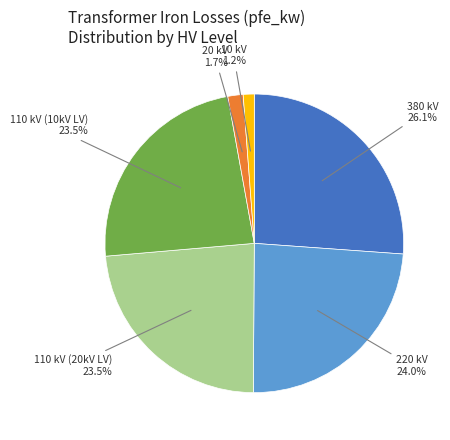

Is there a majority slice in this chart?

No